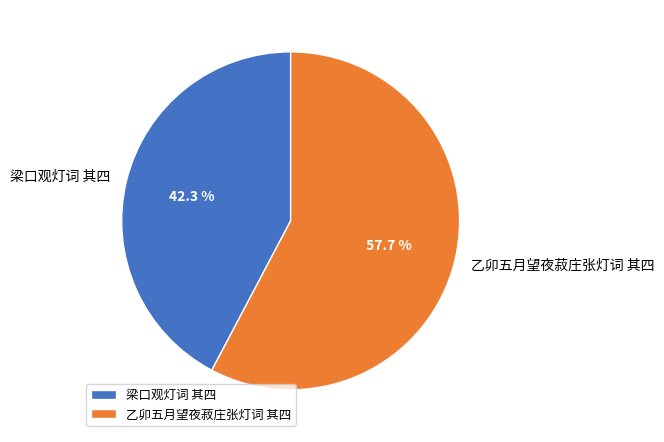

To the nearest percent, what is the average slice percentage?

50%